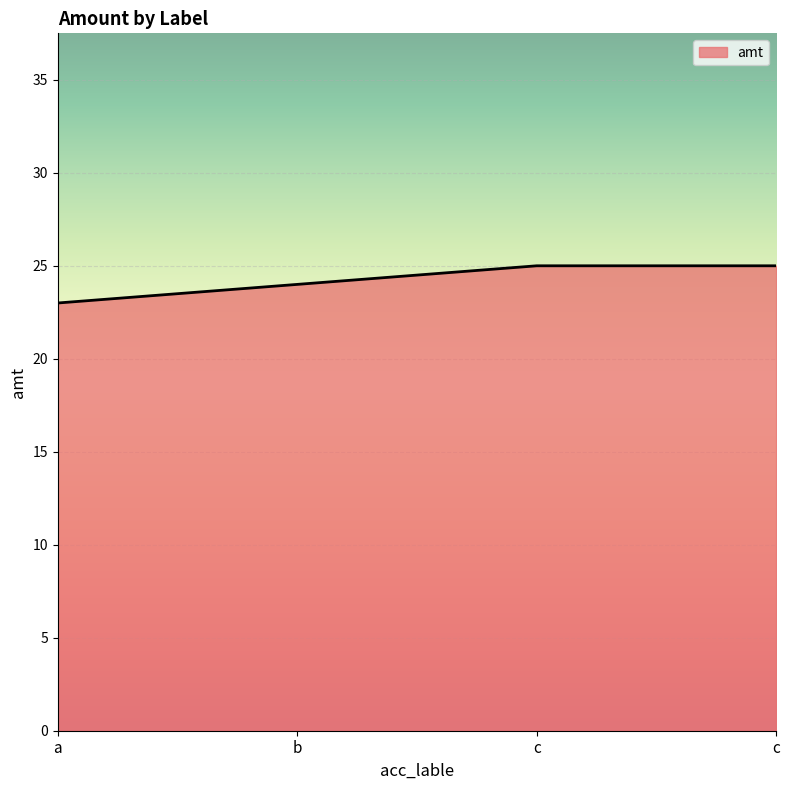

How many distinct data groups are displayed?

1